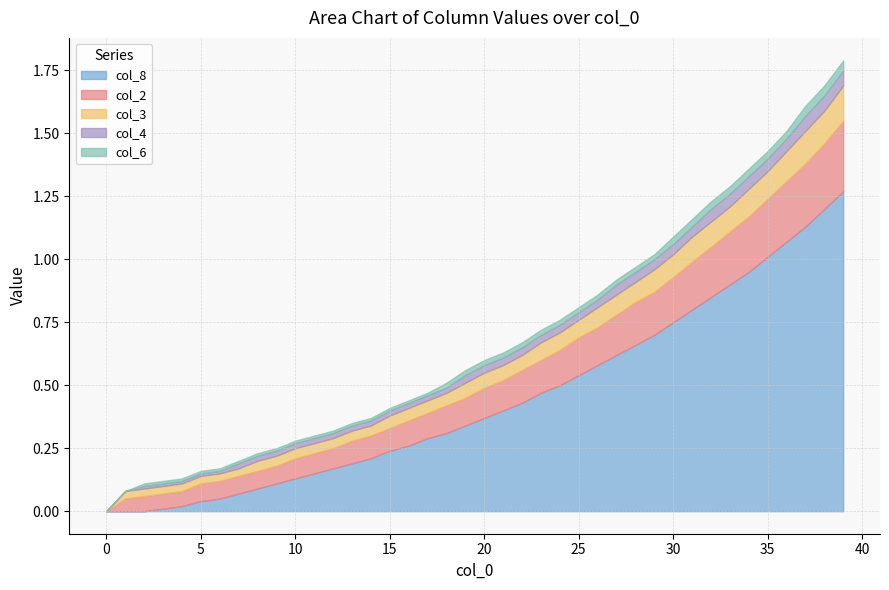

True or false: col_3 and col_2 intersect in this chart.

False